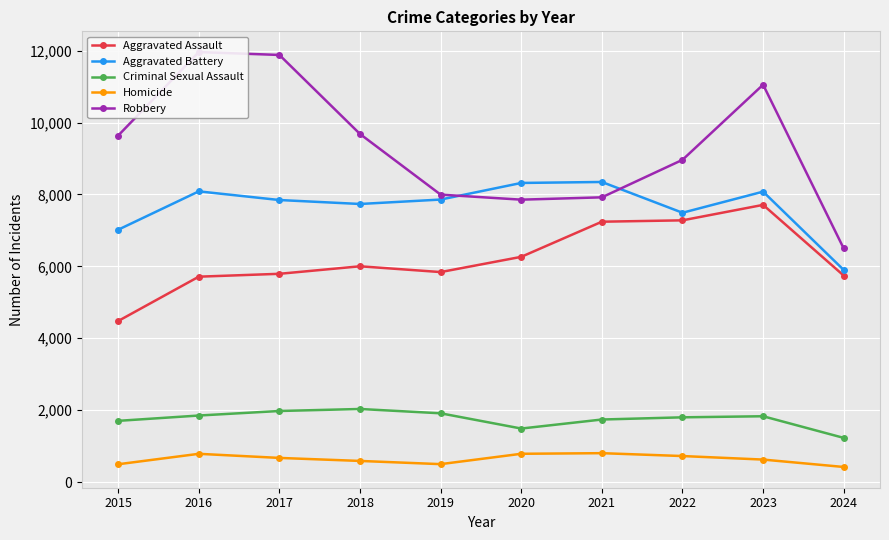

Reading left to right, extract all data points from this chart.

Aggravated Assault: 2015=4480	2016=5713	2017=5793	2018=6002	2019=5841	2020=6265	2021=7242	2022=7280	2023=7710	2024=5743
Aggravated Battery: 2015=7019	2016=8086	2017=7845	2018=7735	2019=7858	2020=8320	2021=8347	2022=7491	2023=8078	2024=5900
Criminal Sexual Assault: 2015=1703	2016=1851	2017=1977	2018=2033	2019=1913	2020=1489	2021=1740	2022=1801	2023=1831	2024=1229
Homicide: 2015=496	2016=786	2017=672	2018=588	2019=499	2020=787	2021=804	2022=724	2023=626	2024=420
Robbery: 2015=9638	2016=11960	2017=11880	2018=9681	2019=7995	2020=7855	2021=7920	2022=8963	2023=11053	2024=6497